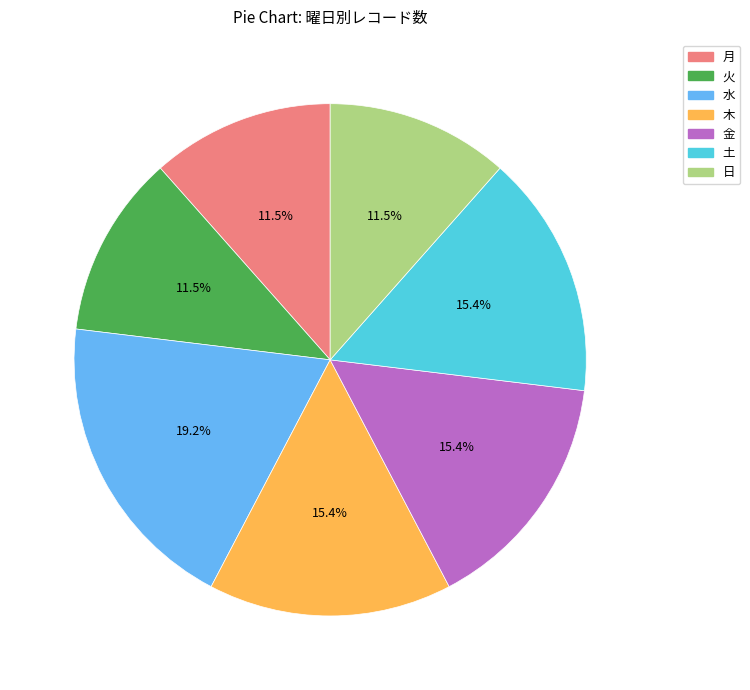

To the nearest percent, what is the combined percentage of 水 and 日?

31%